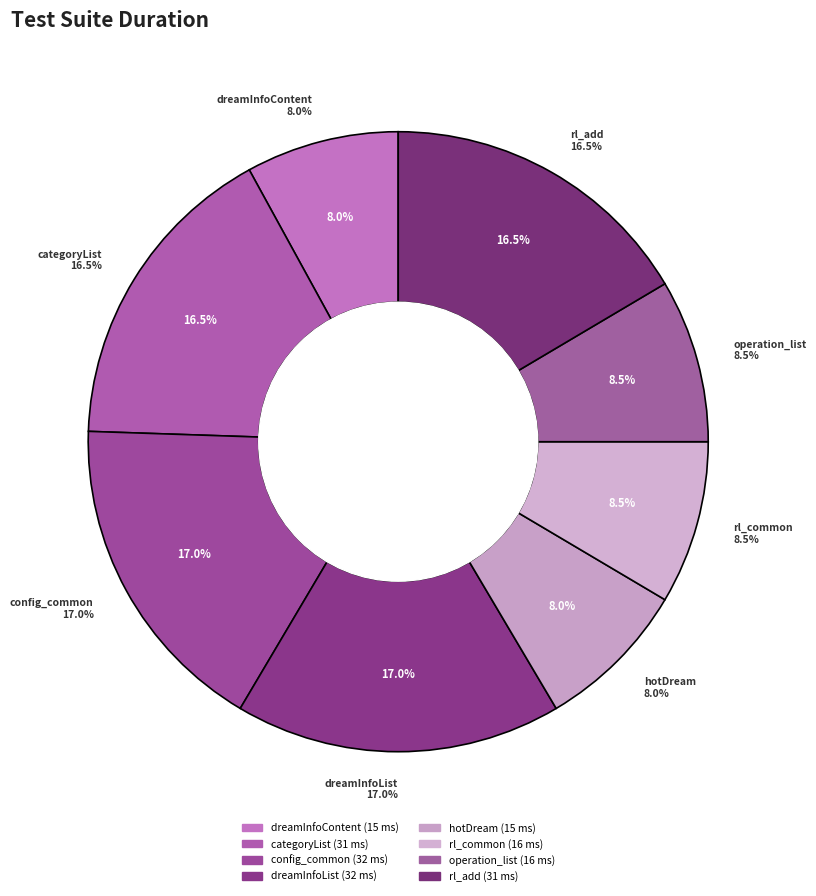

To the nearest percent, what is the combined percentage of test_rl_add and test_dream_categoryList?

33%